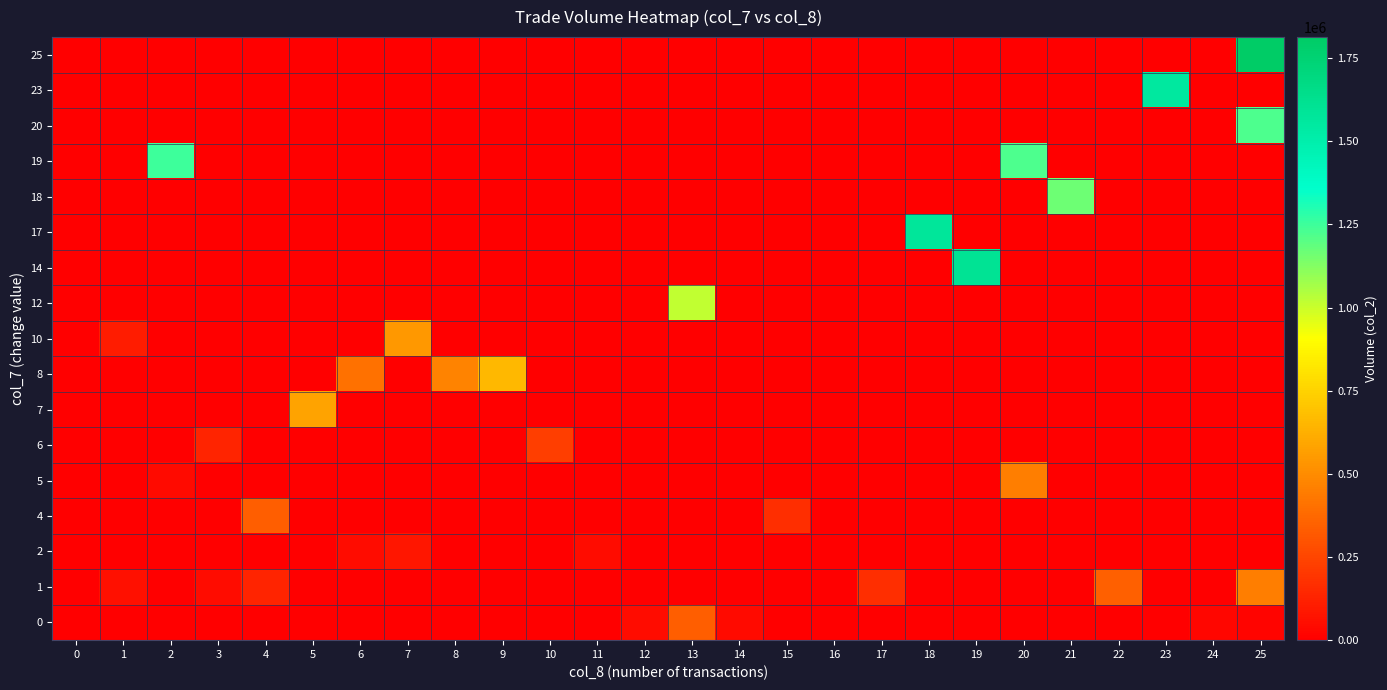

What is the greatest value displayed?

1813240